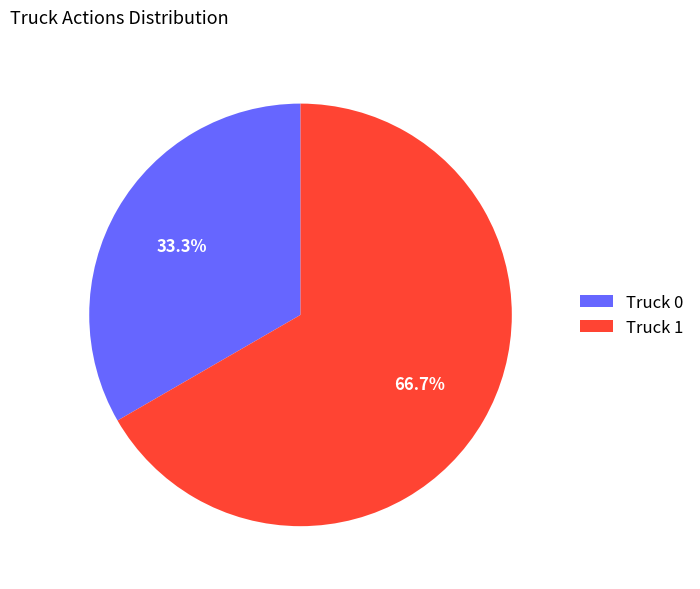

Rank the categories by value from lowest to highest.

Truck 0, Truck 1